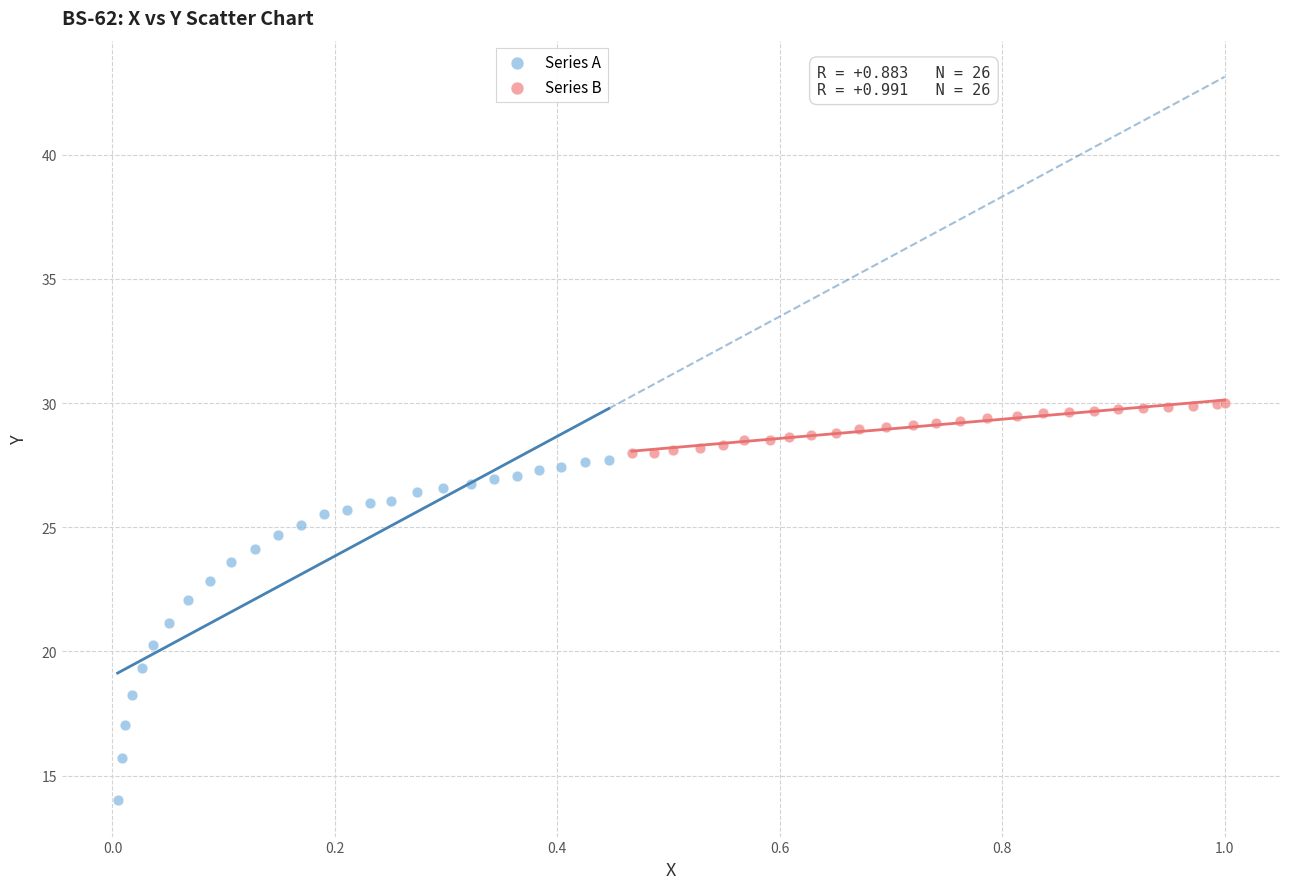

What are all the series names shown in the legend?

Series A, Series B